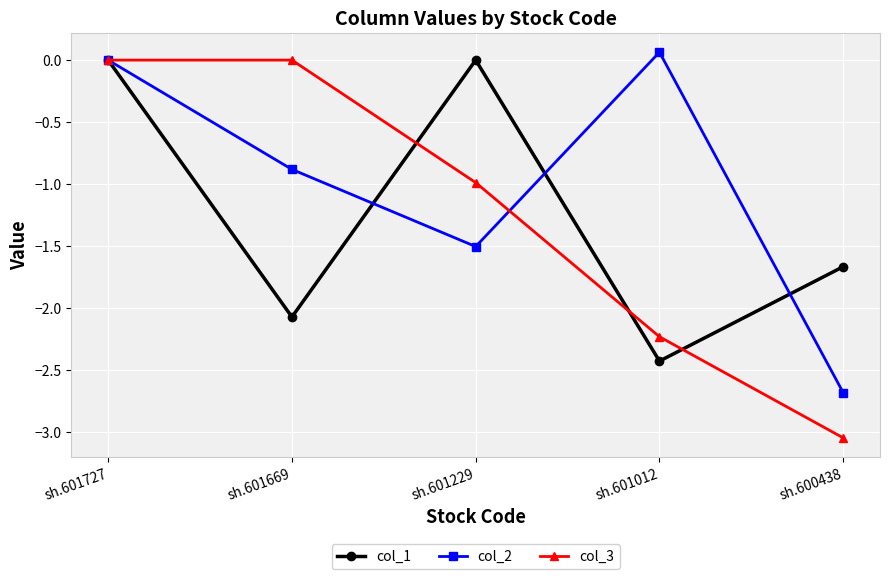

What is the difference between the col_1 values at sh.601669 and sh.601727?

2.1